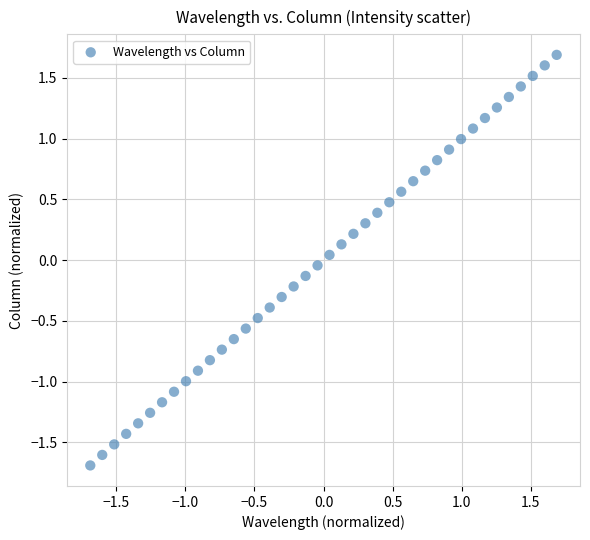

What is the range of Y values (max minus min)?

3.4